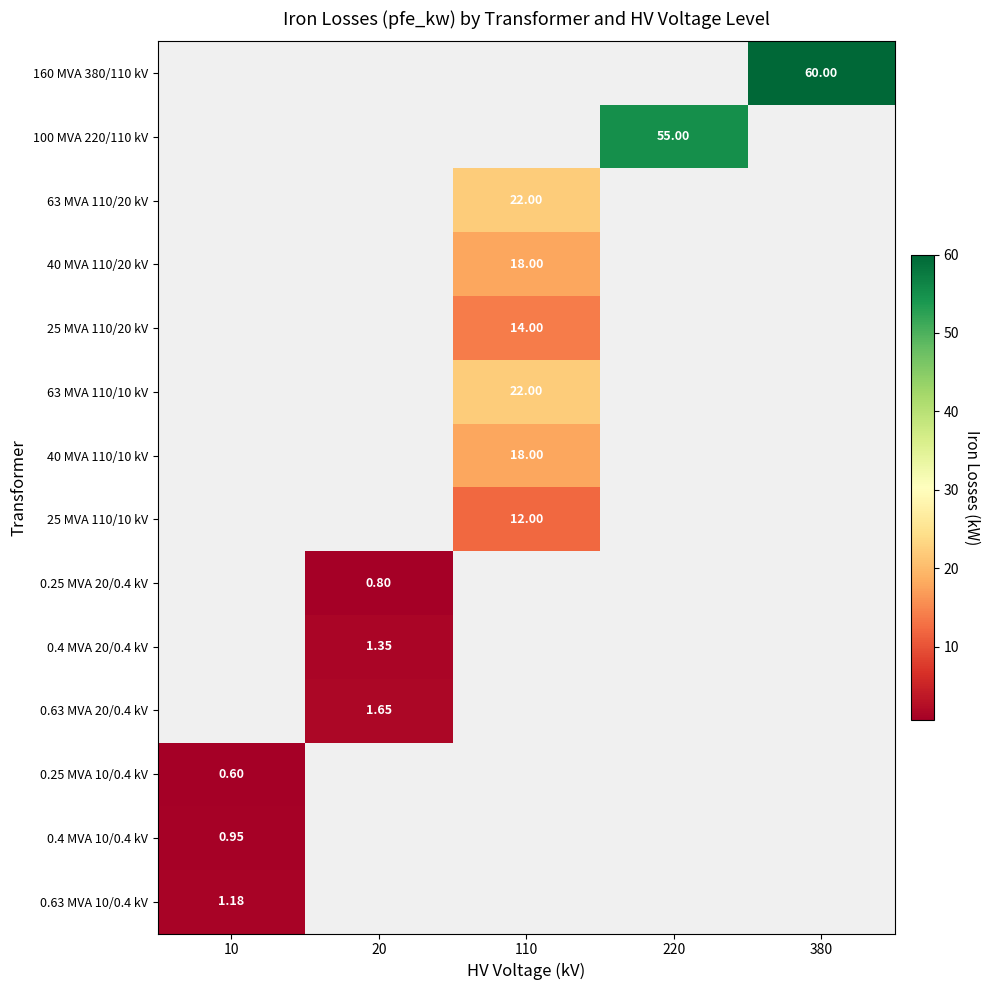

True or false: 160 MVA 380/110 kV has a value of -29.0 at 110.

False